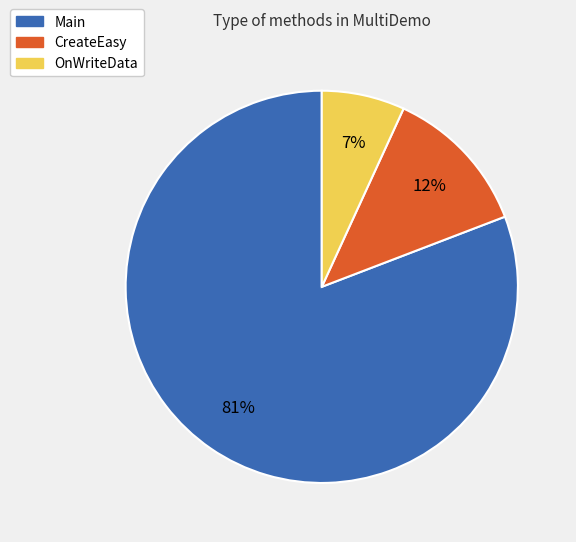

Is Main the majority of the pie?

Yes